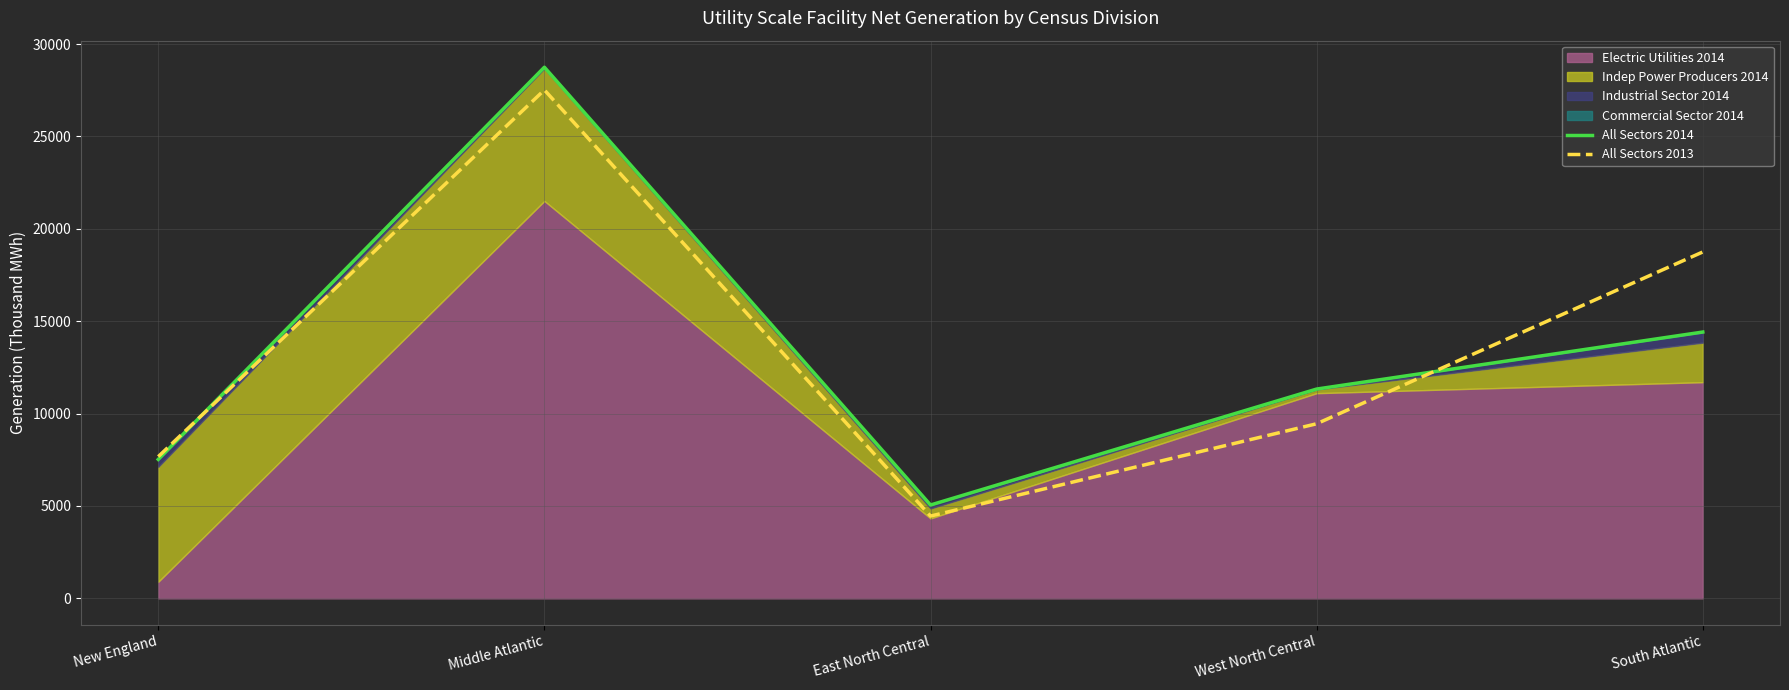

What value does the All Sectors 2013 series have at Middle Atlantic, to the nearest 100?

27500